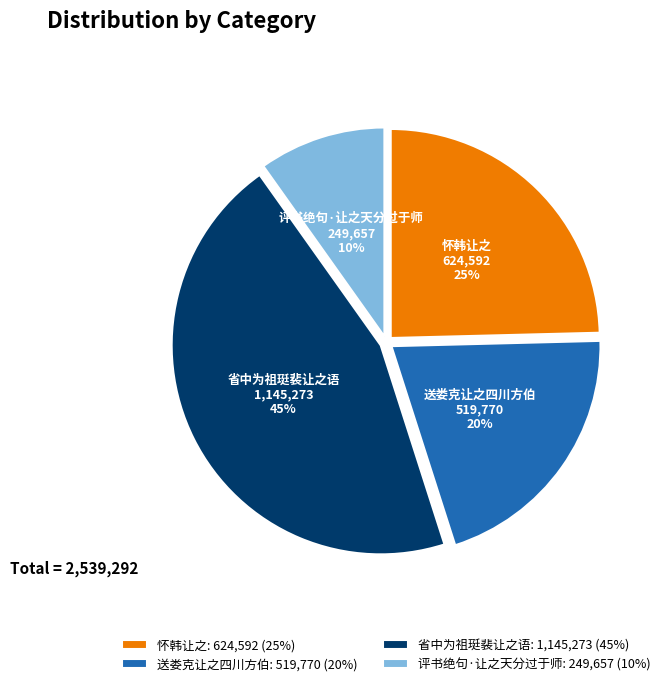

Count the number of slices in the pie.

4